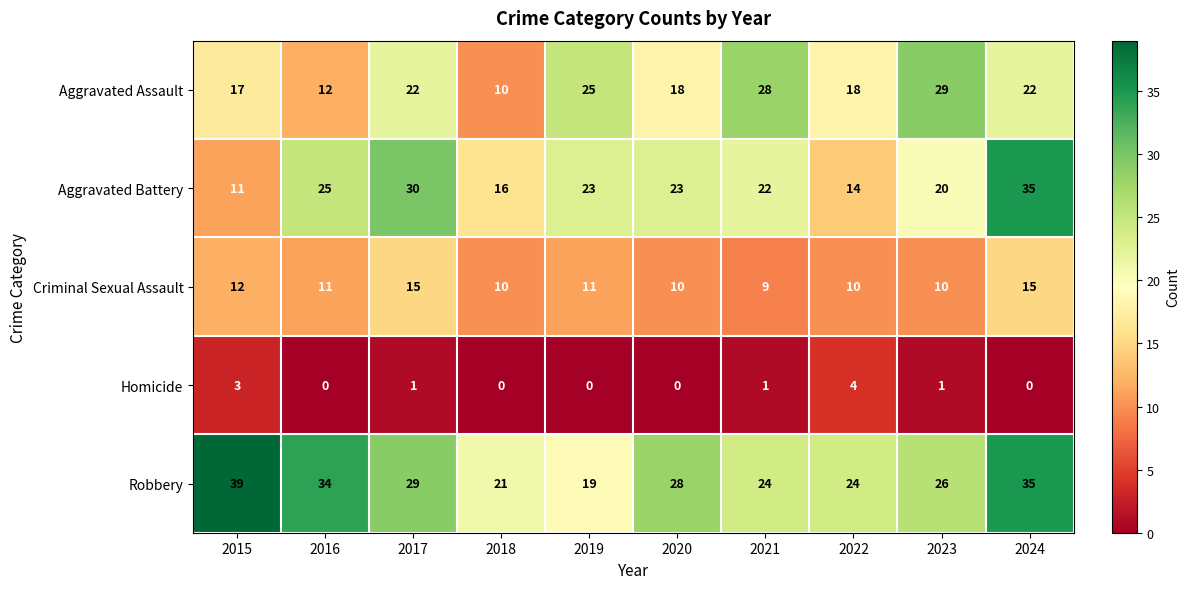

What is the lowest value of the Robbery series?

19